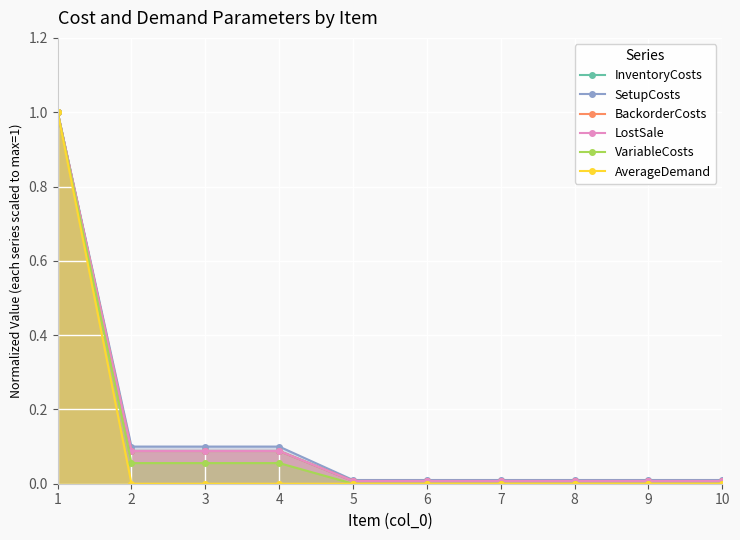

What is the value of the SetupCosts point at the 2nd from the left?

0.1